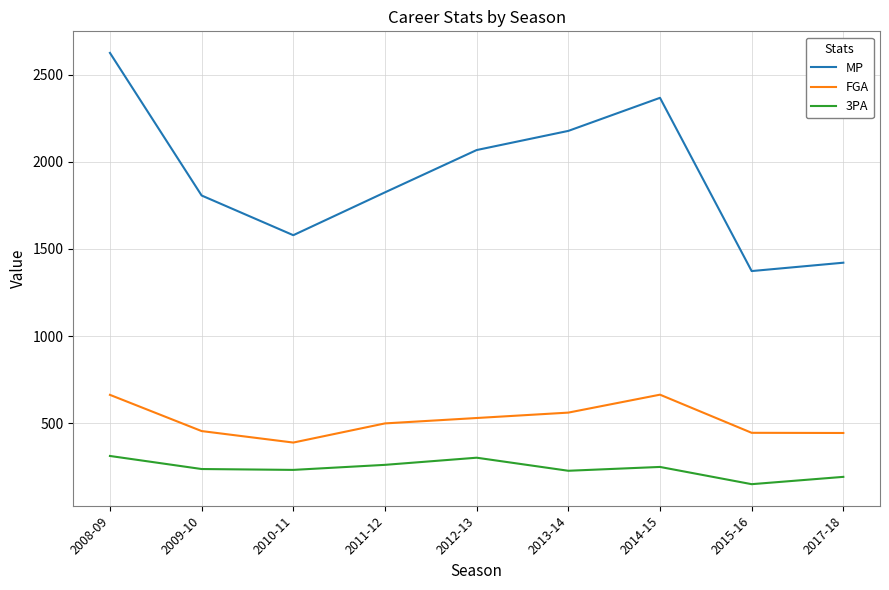

The value of FGA at 2014-15 is 663. True or false?

True